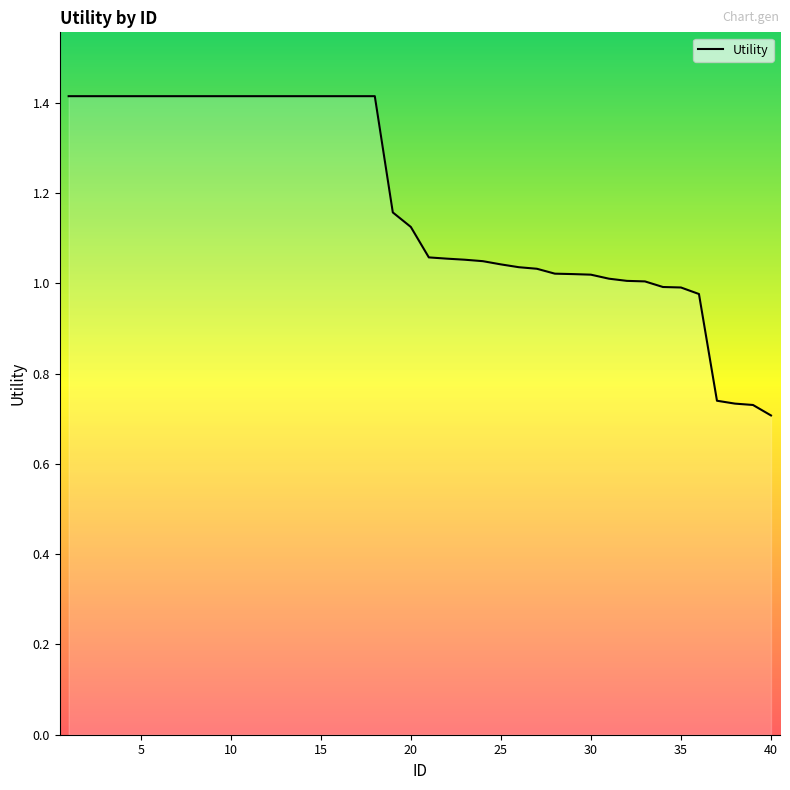

What is the greatest value displayed?

1.4